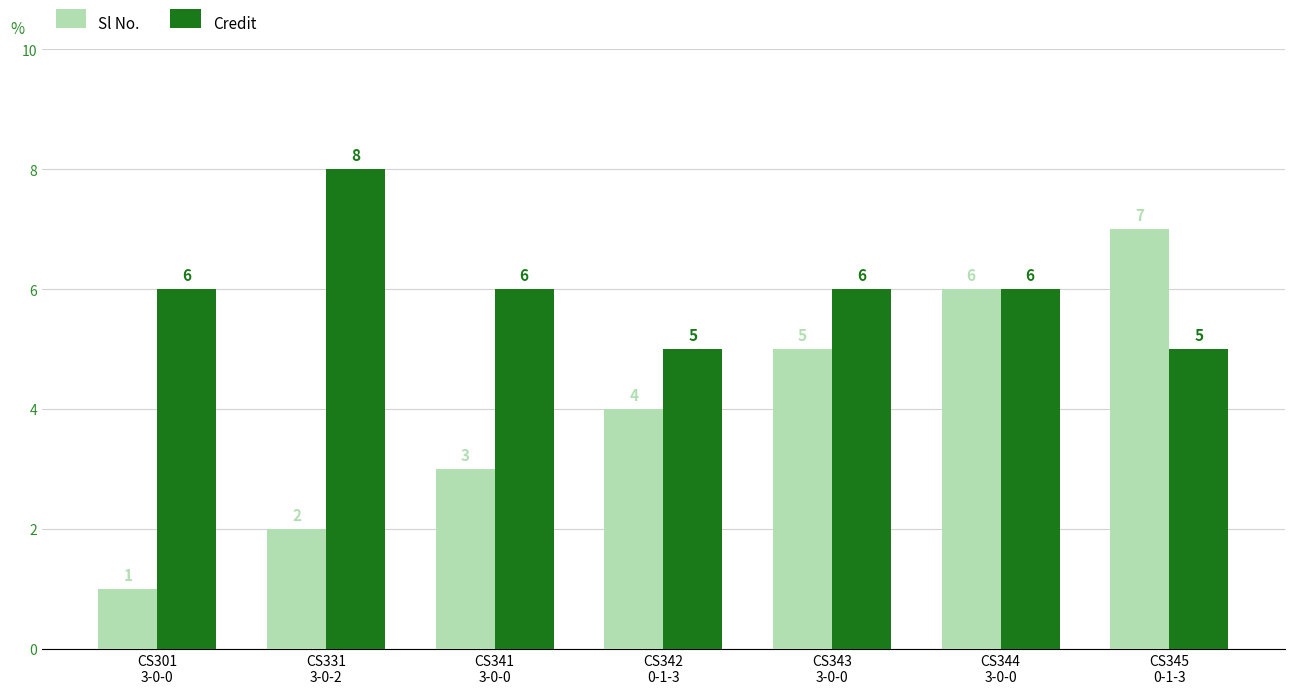

Which category has the lowest value across all series?

CS301
3-0-0